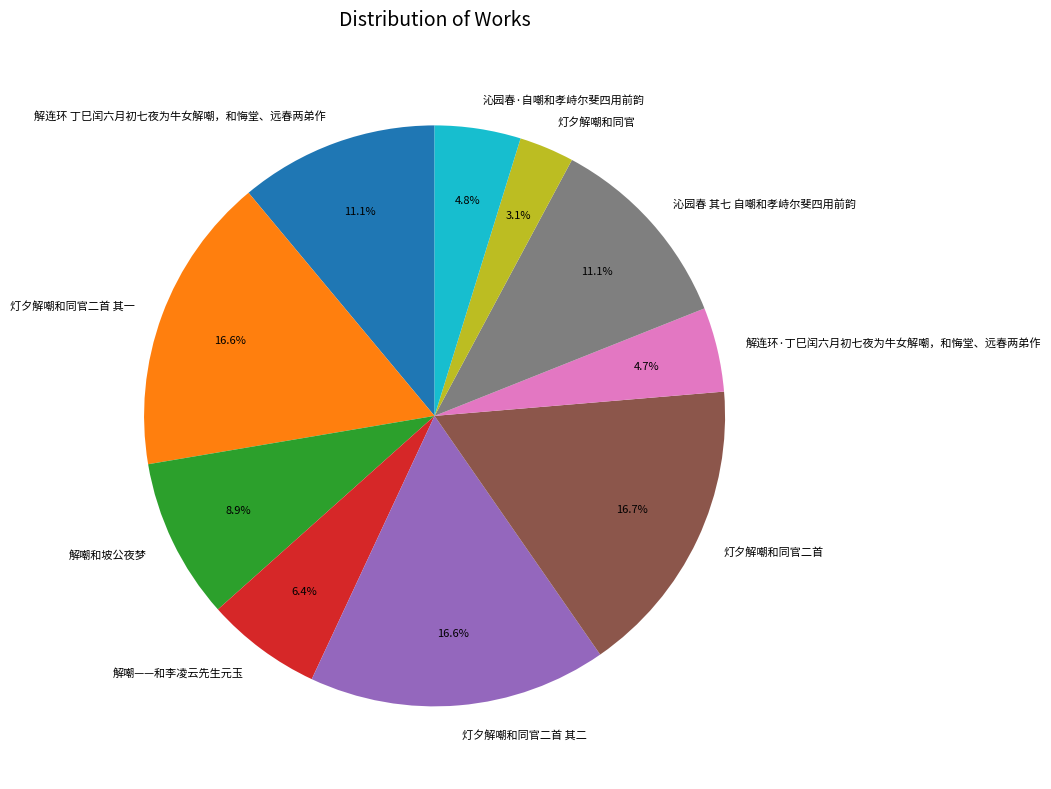

Approximately how many times larger is the value at 沁园春 其七 自嘲和孝峙尔斐四用前韵 compared to 解嘲——和李凌云先生元玉?

1.7